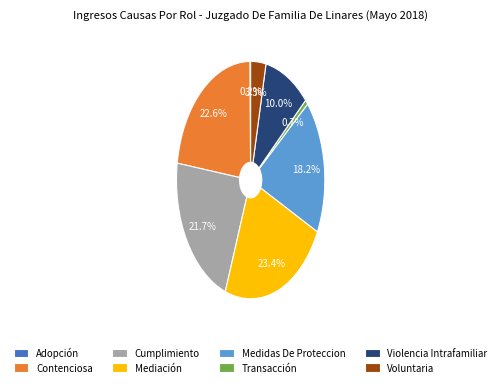

Does Violencia Intrafamiliar represent more than half of the total?

No